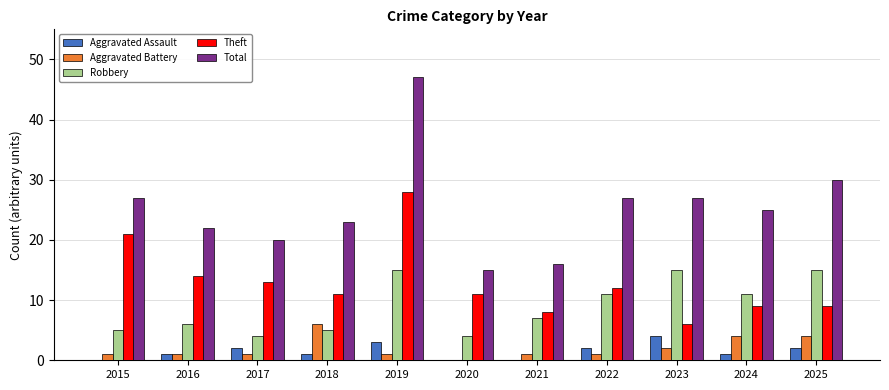

What are all the series names shown in the legend?

Aggravated Assault, Aggravated Battery, Robbery, Theft, Total